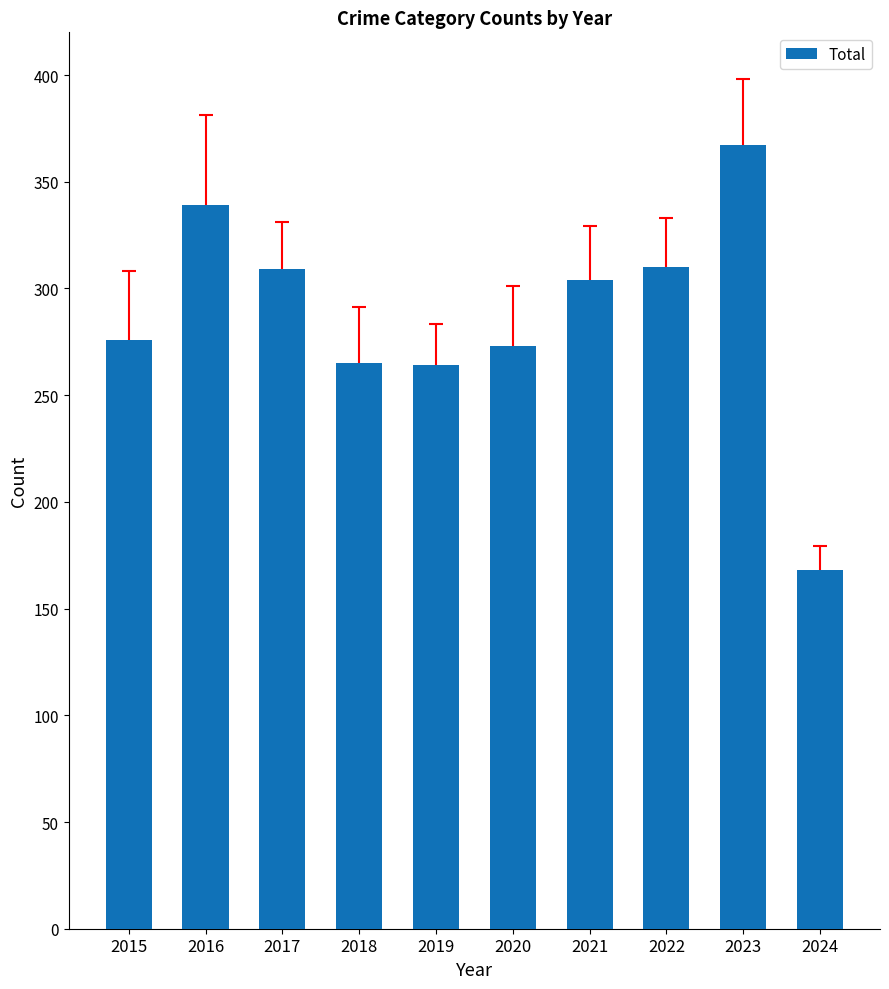

What is the value of the 7th bar from the left?

304